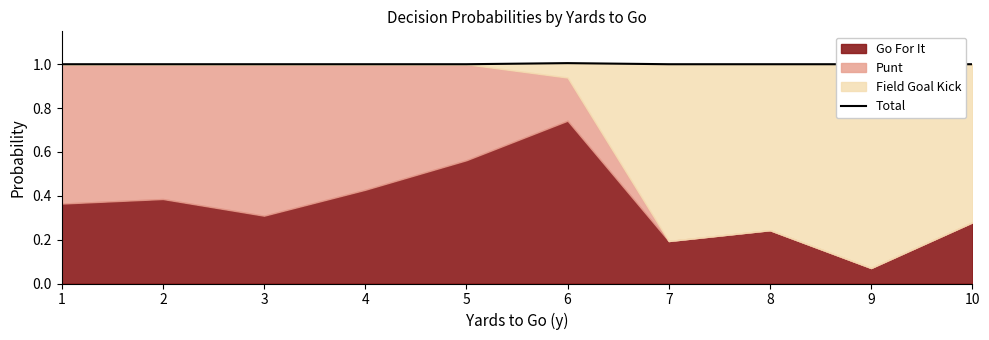

True or false: the data shows 1.0 at 5.

True